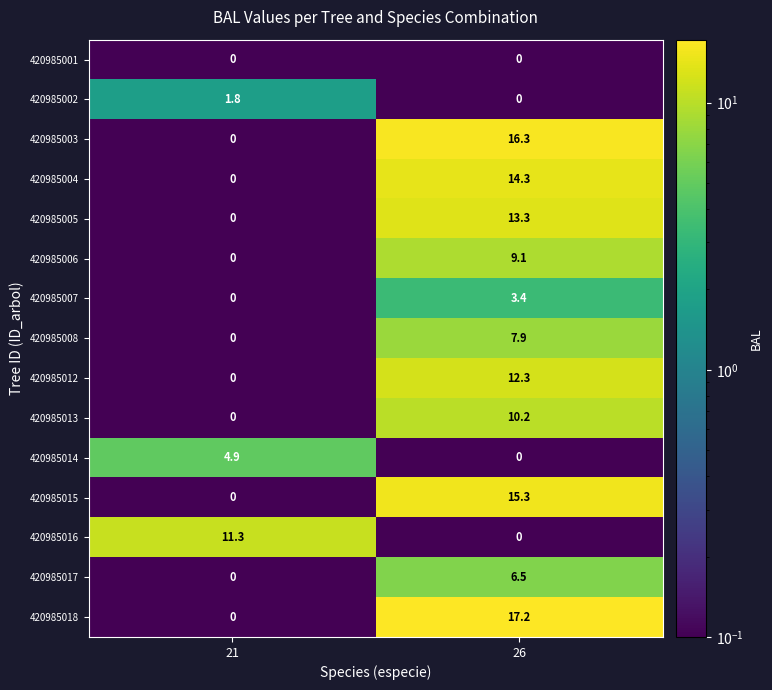

The 420985018 series shows 9.9 at 26. True or false?

False